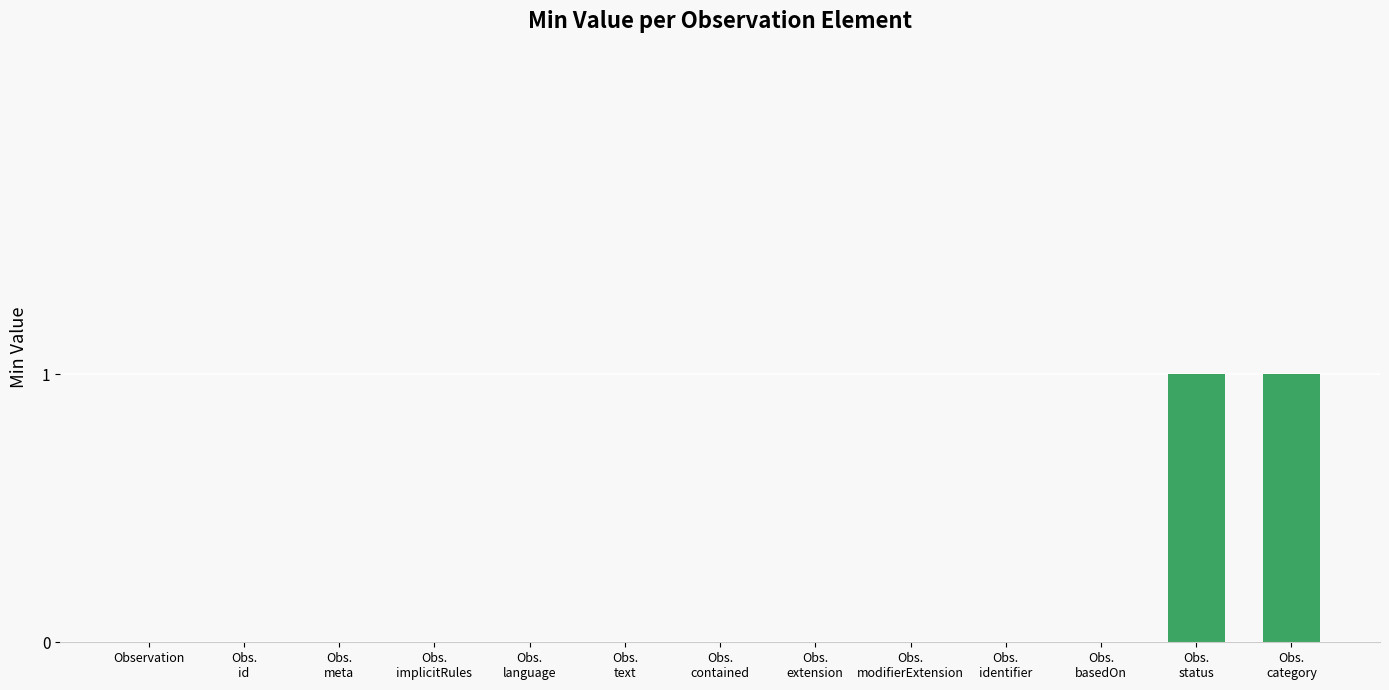

Reading left to right, transcribe all the data shown in this chart.

Observation=0	Obs.
id=0	Obs.
meta=0	Obs.
implicitRules=0	Obs.
language=0	Obs.
text=0	Obs.
contained=0	Obs.
extension=0	Obs.
modifierExtension=0	Obs.
identifier=0	Obs.
basedOn=0	Obs.
status=1	Obs.
category=1